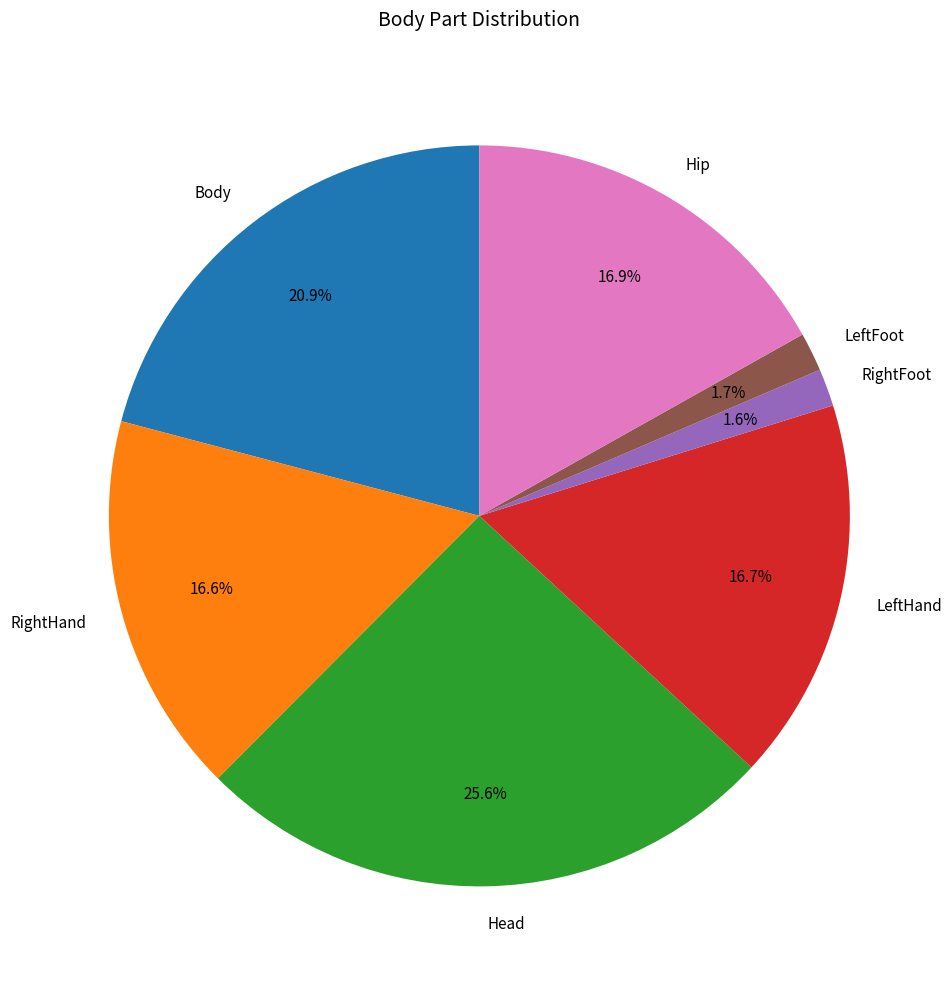

What portion of the pie excludes LeftFoot?

98.3%